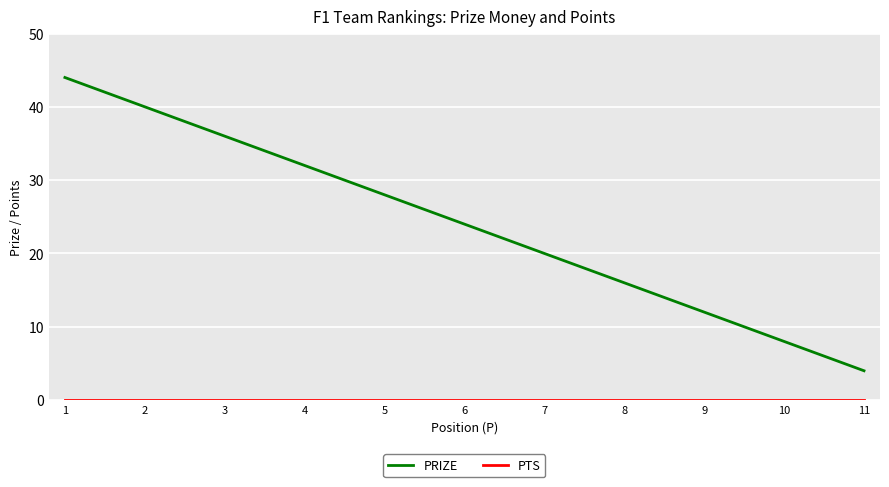

What is the greatest value displayed?

44